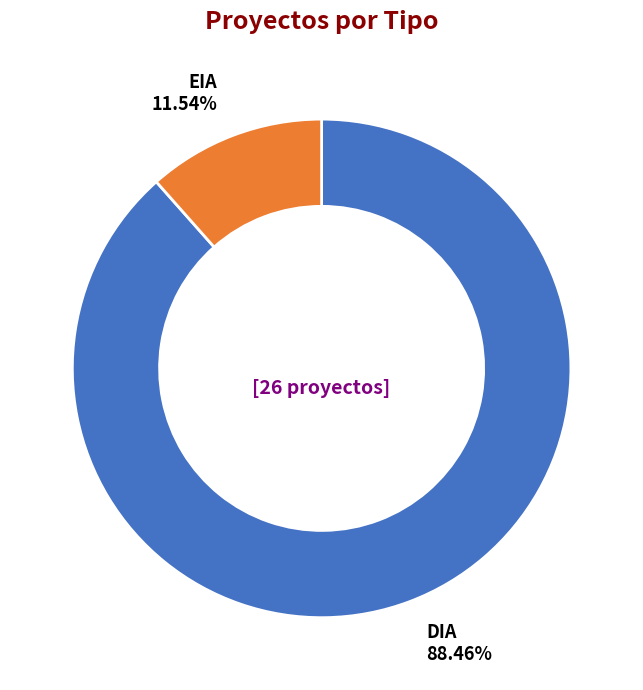

Does any single category account for the majority?

Yes